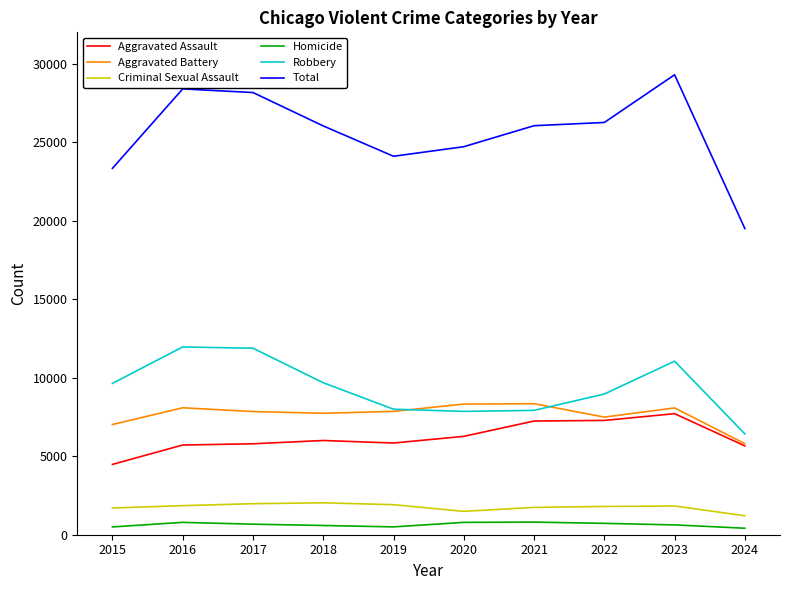

The Aggravated Assault series shows 8399 at 2018. True or false?

False